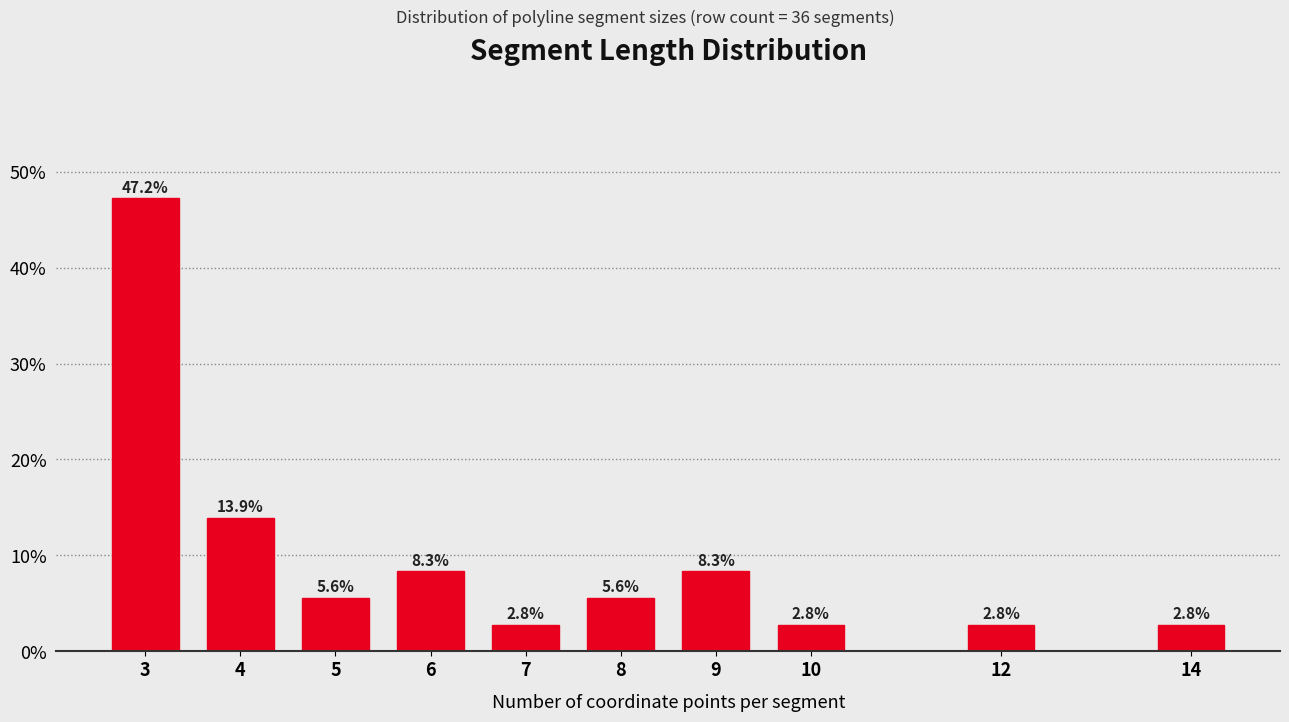

Reading left to right, list all the values displayed in this chart.

47.2	13.9	5.6	8.3	2.8	5.6	8.3	2.8	2.8	2.8